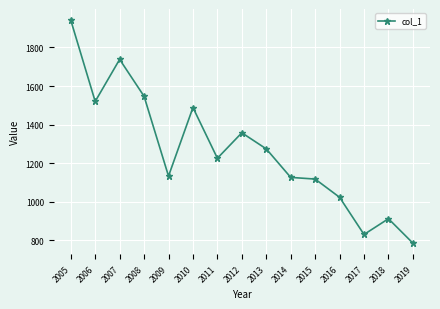

What is the value of the 7th point from the left?

1225.6